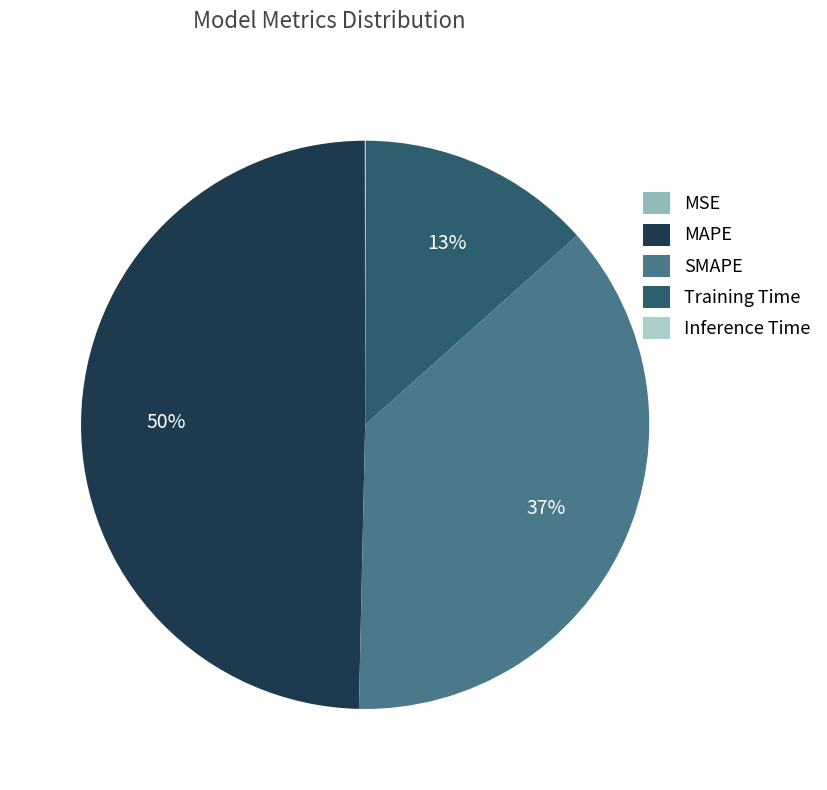

How many slices are in this pie chart?

5